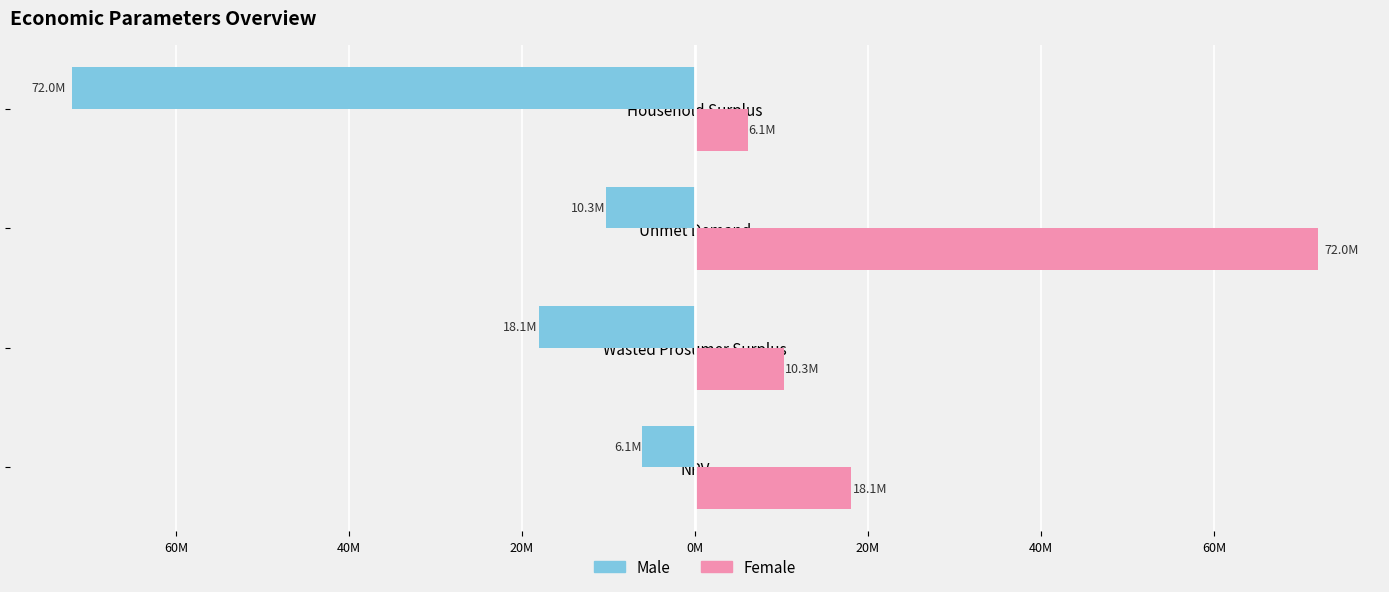

Are the bars horizontal?

Yes